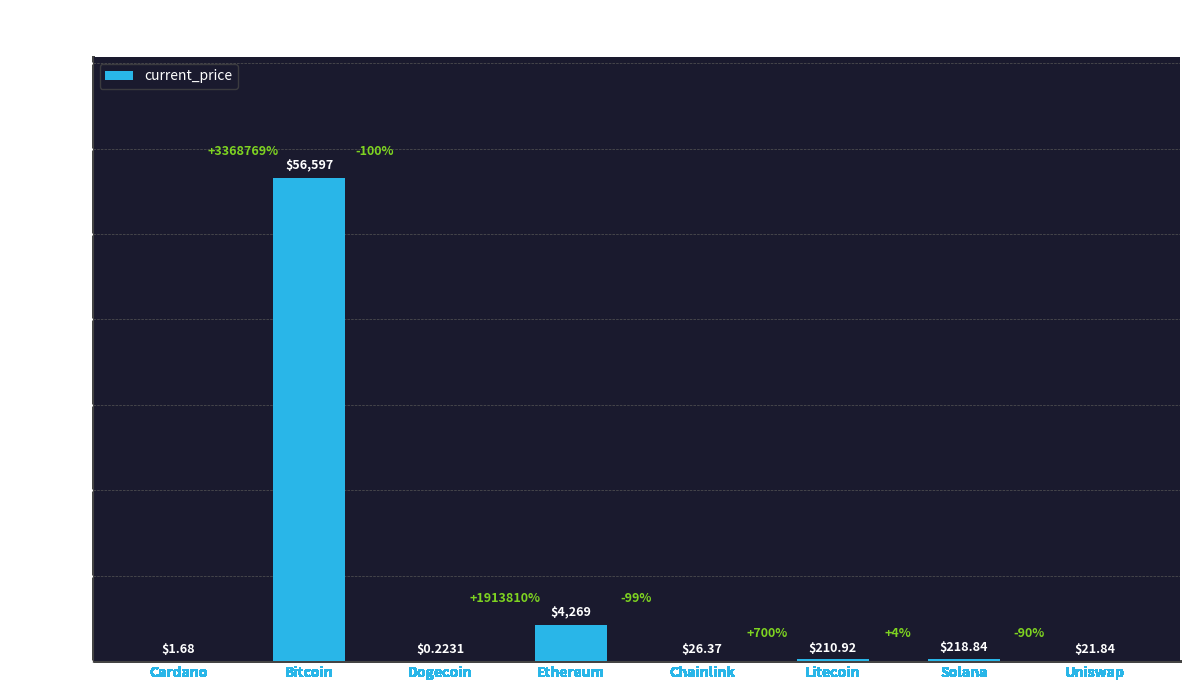

What is the sum of all values?

61346.0